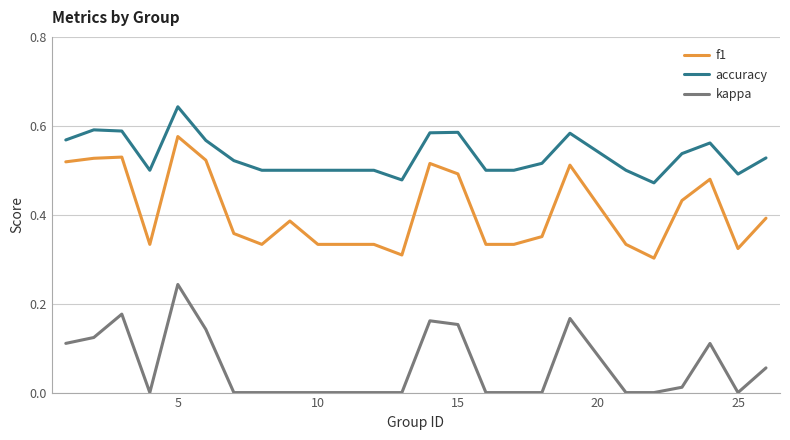

True or false: kappa and accuracy intersect in this chart.

False